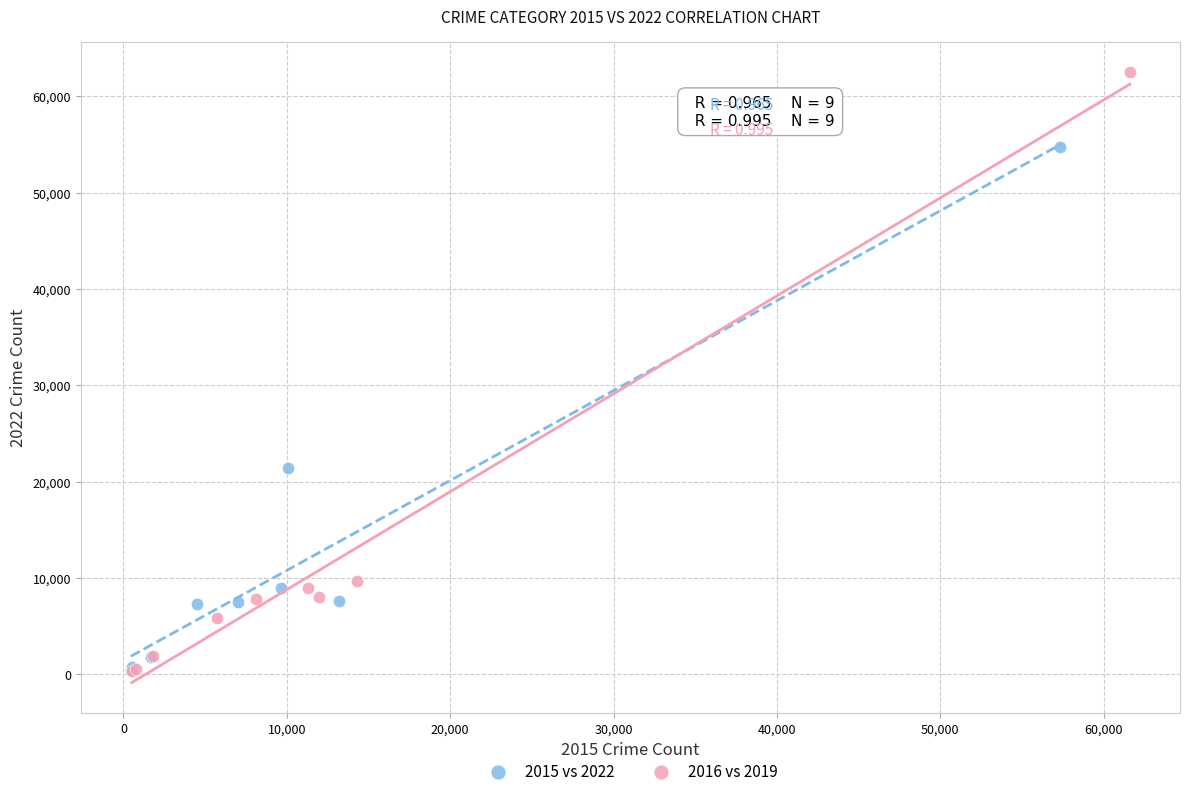

What are all the series names shown in the legend?

2015 vs 2022, 2016 vs 2019